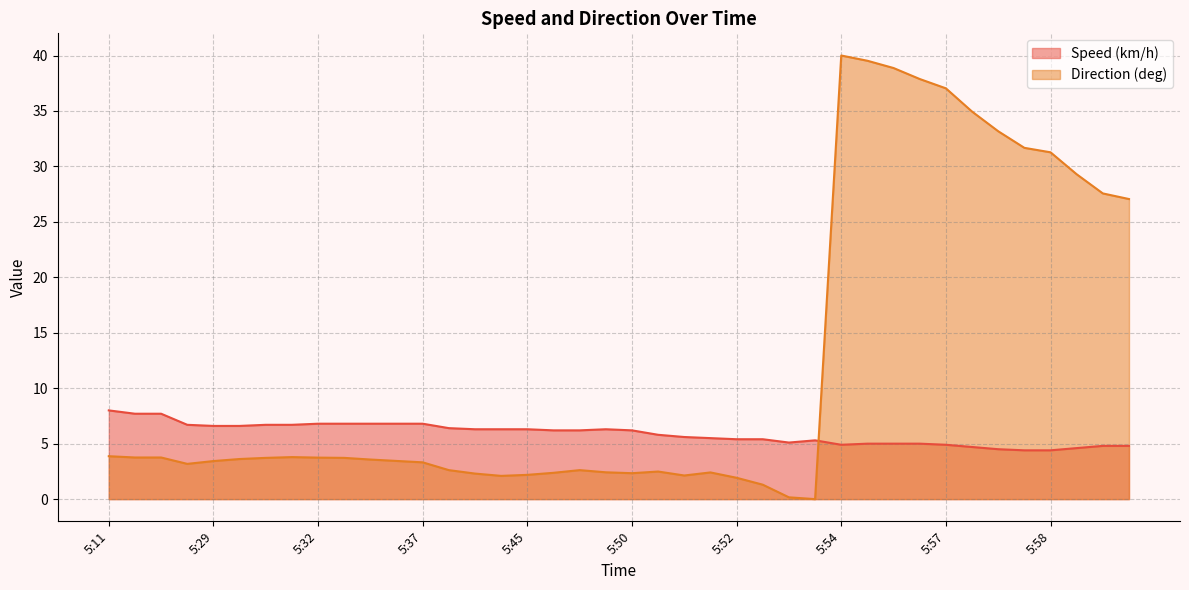

Which series changed the most between 5:52 and 5:54?

Direction (deg)